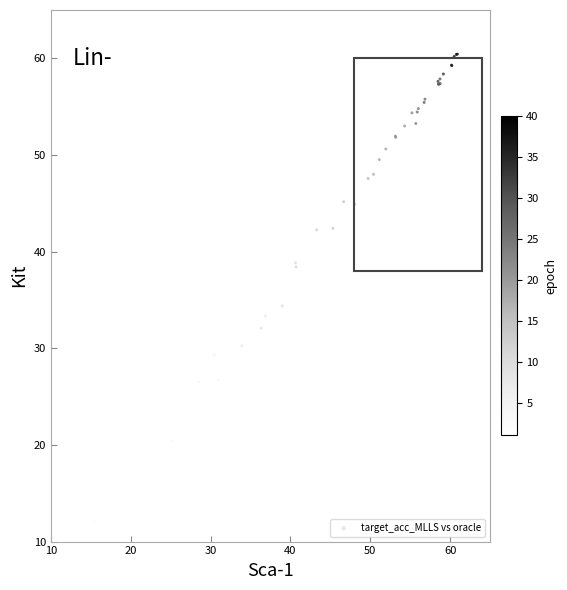

What Y value in the scatter plot is closest to 36?

34.4